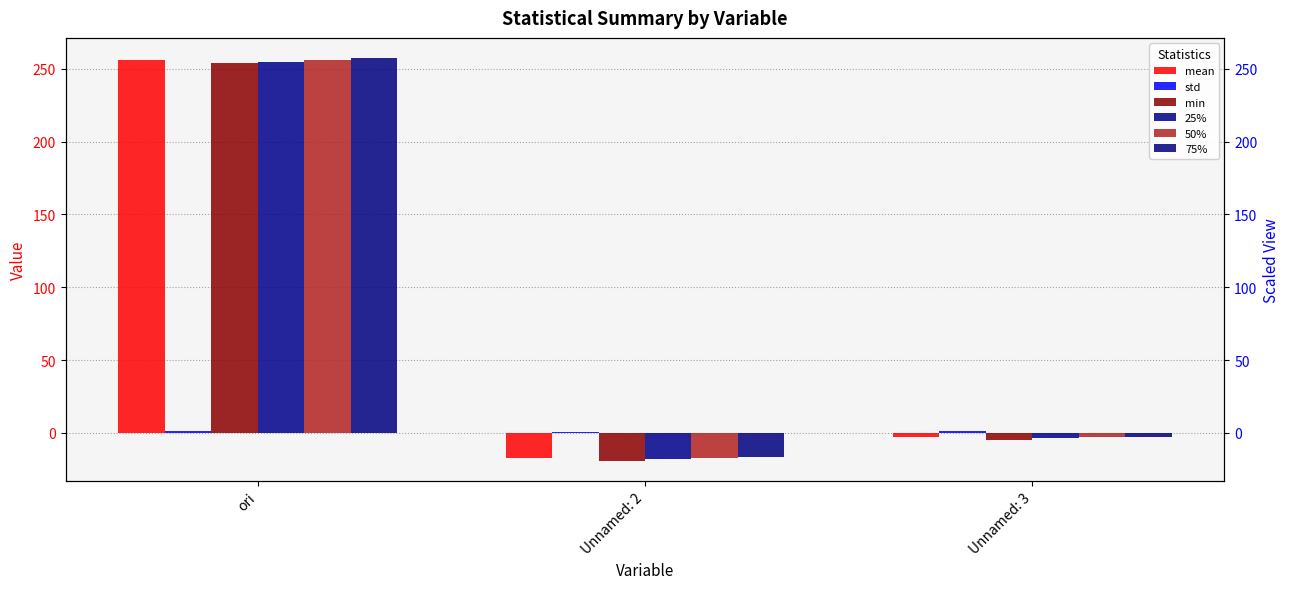

What is the label of the 3rd bar from the left?

Unnamed: 3